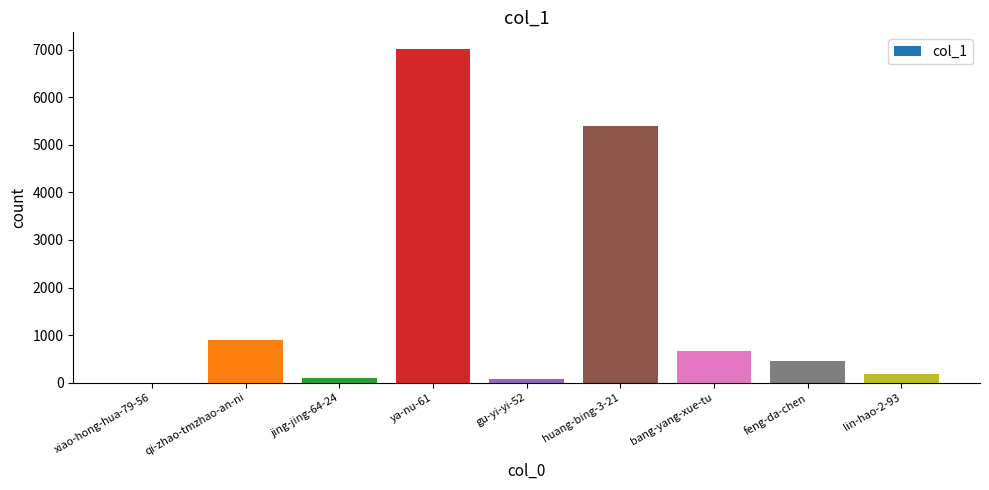

What is the sum of all values?

14757